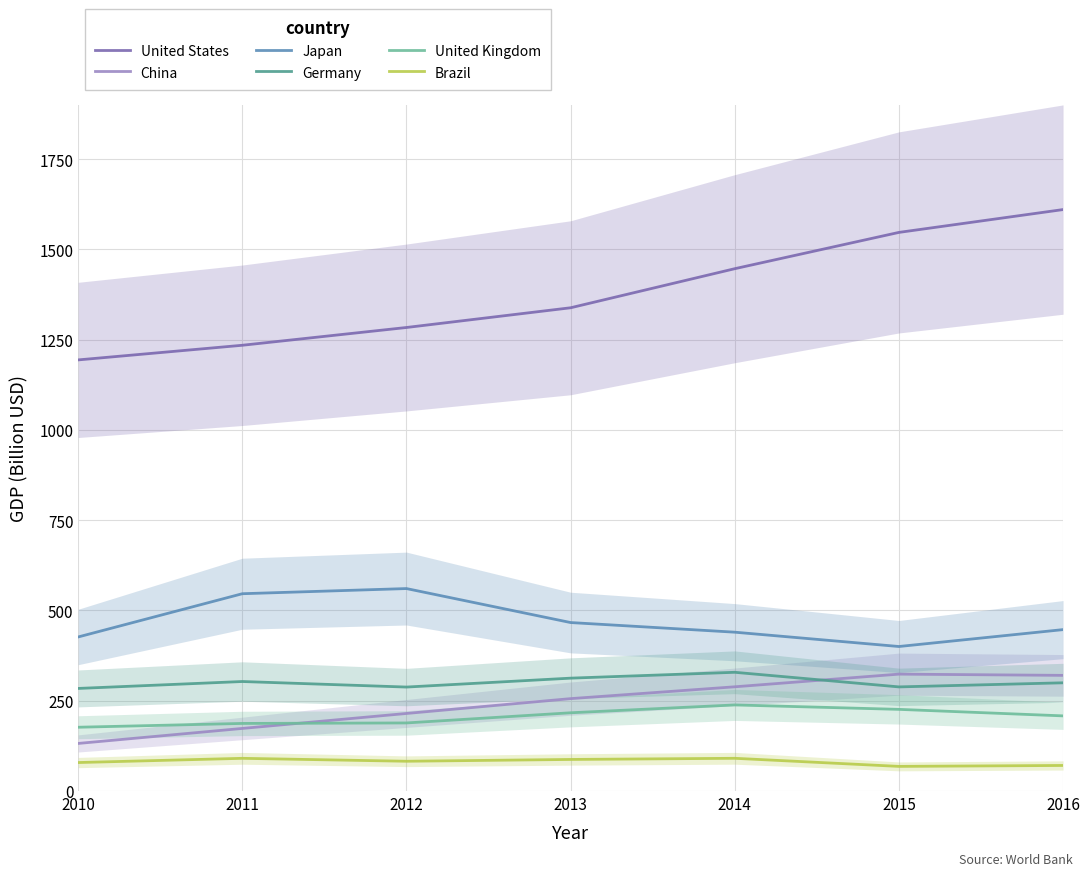

The Brazil series shows 90.6 at 2014. True or false?

True